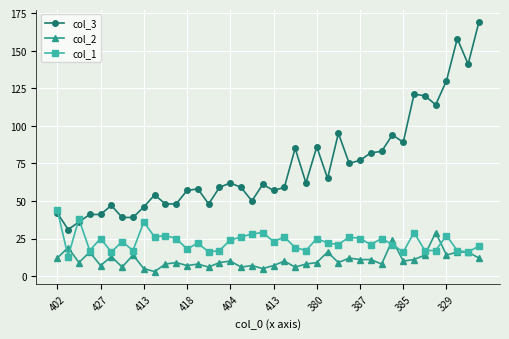

Rank the series by their maximum value, from lowest to highest.

col_2, col_1, col_3